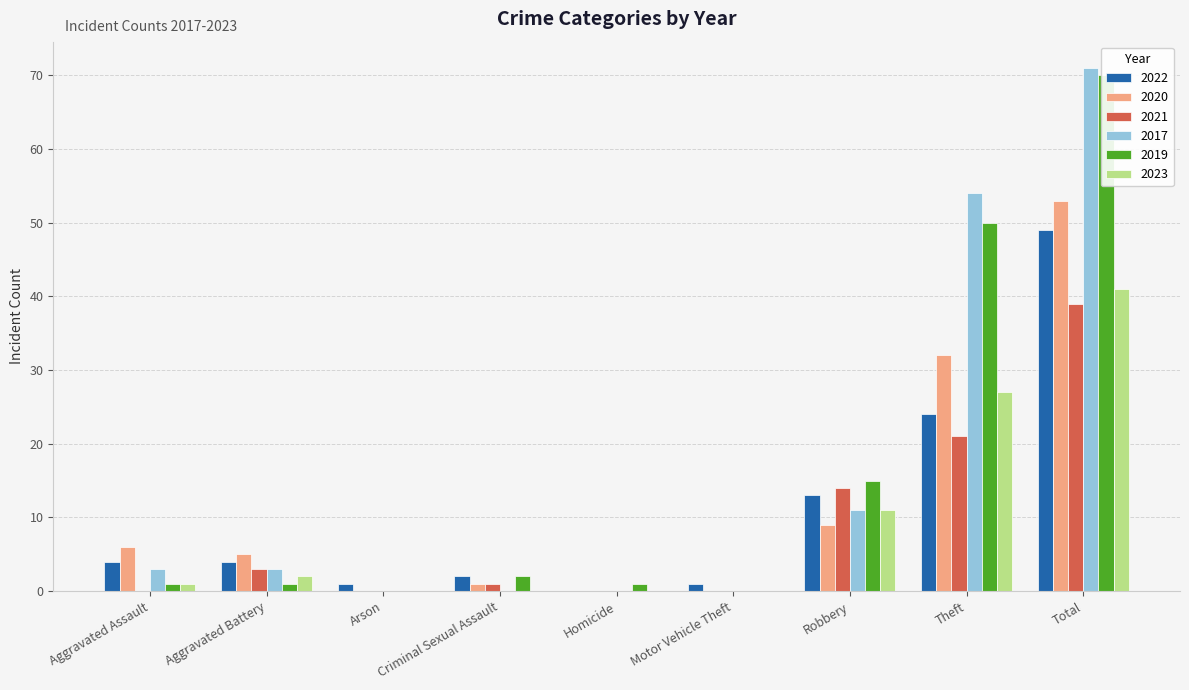

What is the sum of all 2020 values?

106